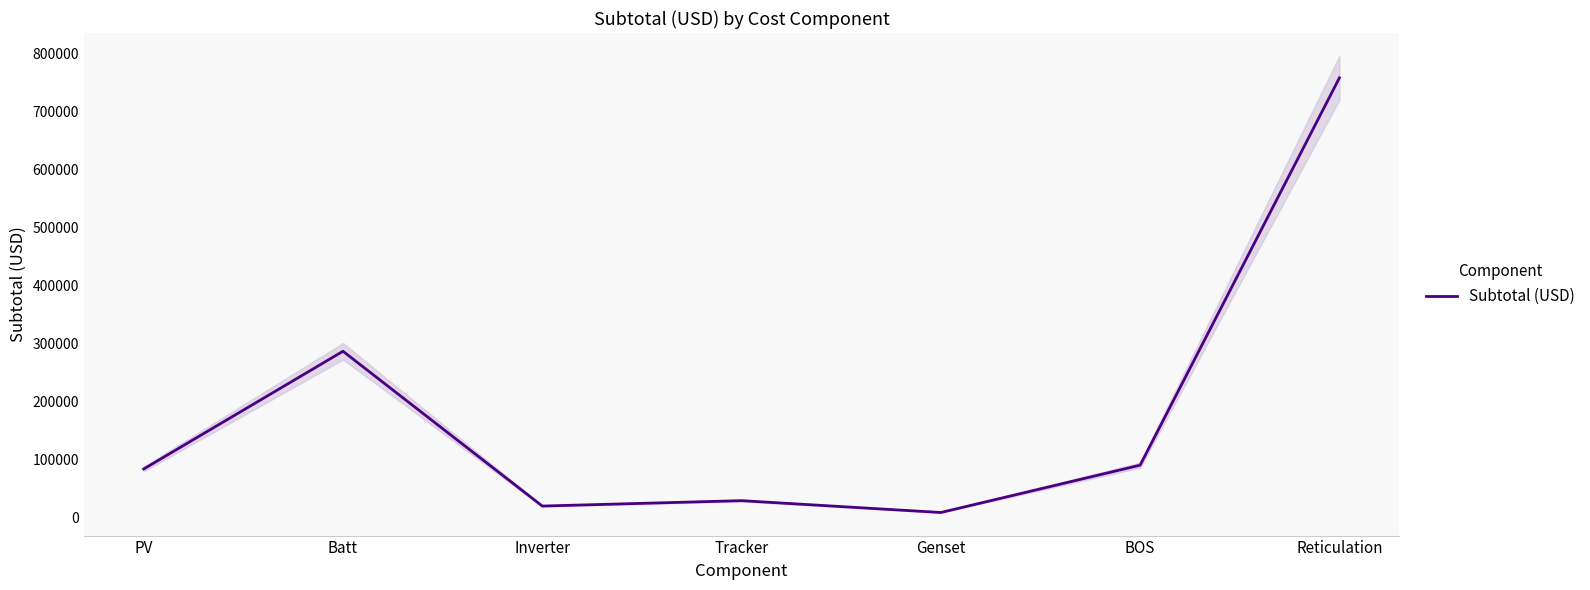

How many values exceed 83198?

4